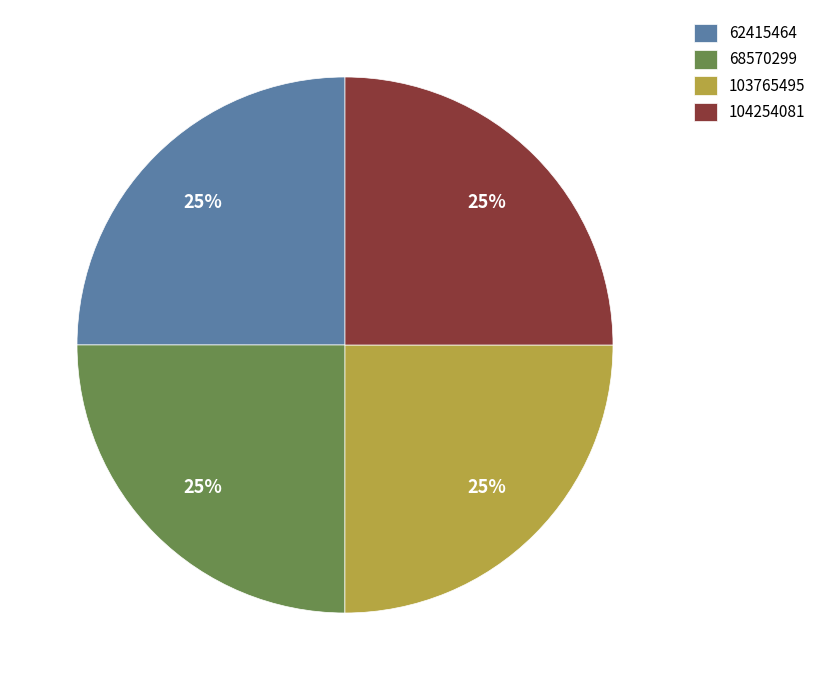

What is the ratio of the value at 68570299 to the value at 103765495?

1.0